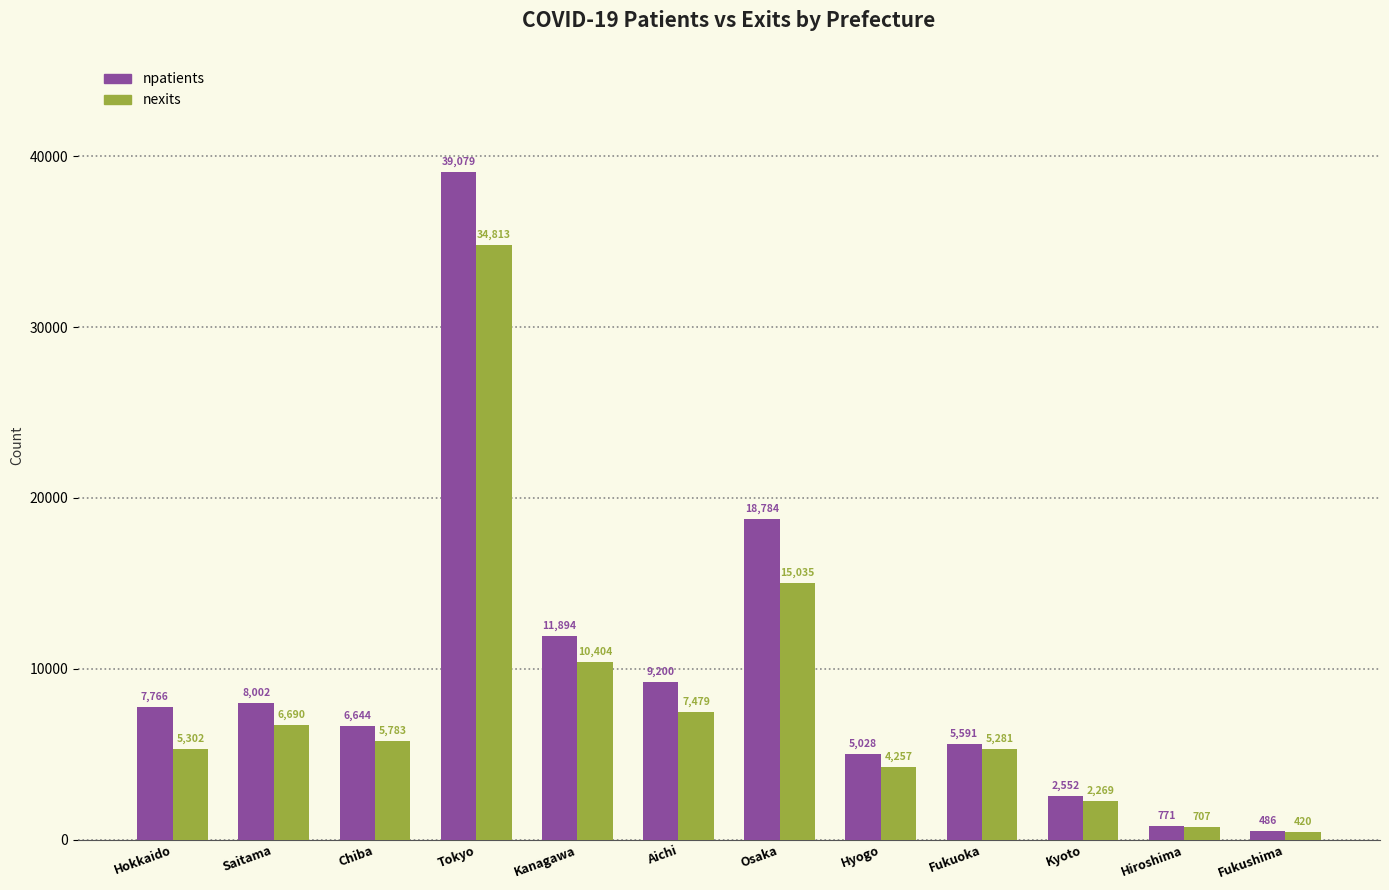

Is the value of nexits at Kanagawa greater than the value of npatients at Hyogo?

Yes